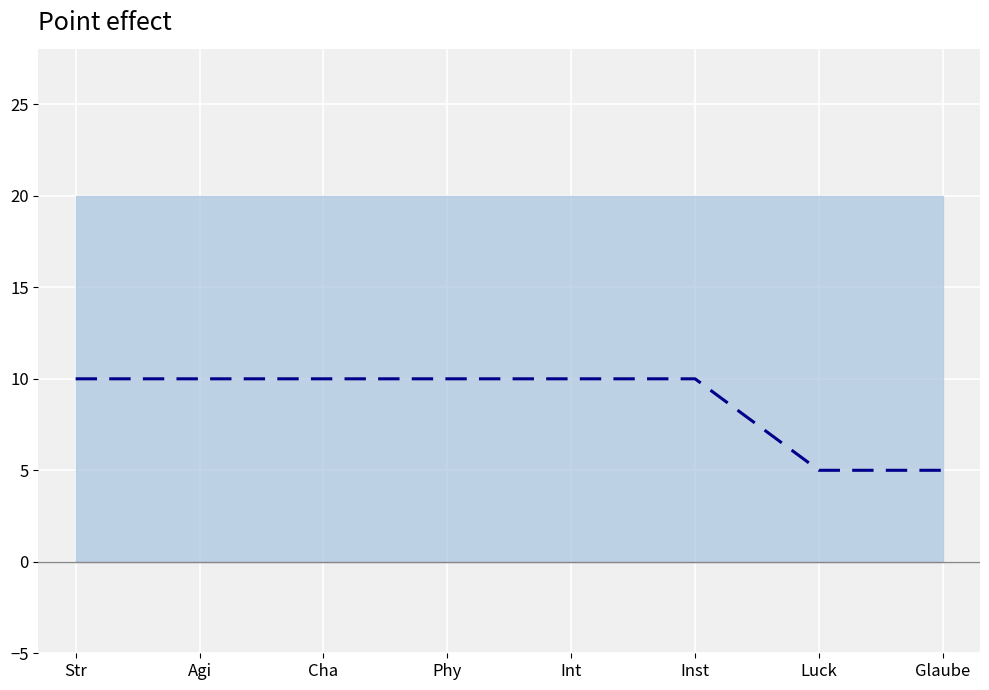

Count the values in the range 10 to 11.

6